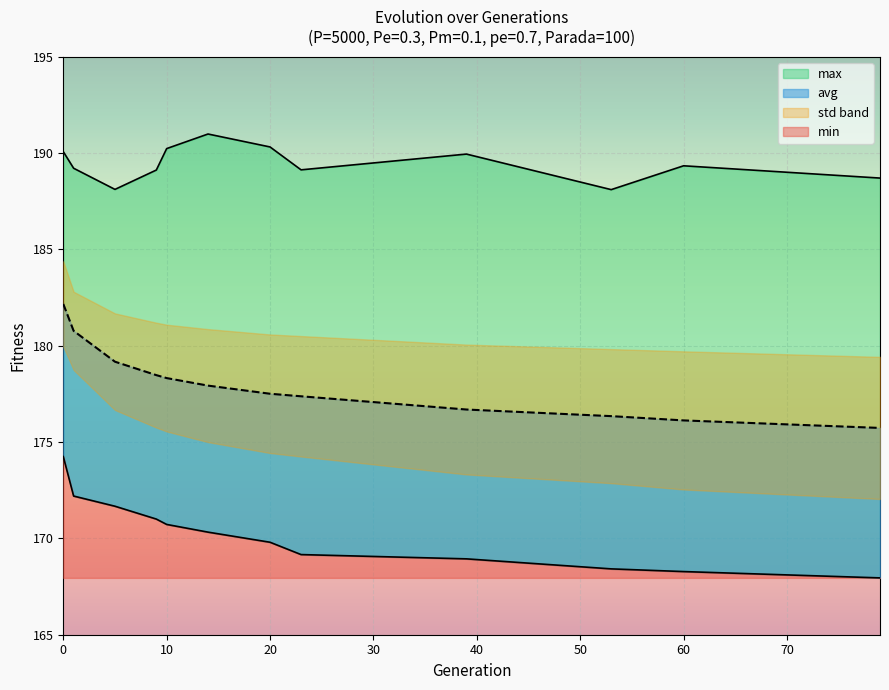

What is the minimum value shown in the chart?

167.9